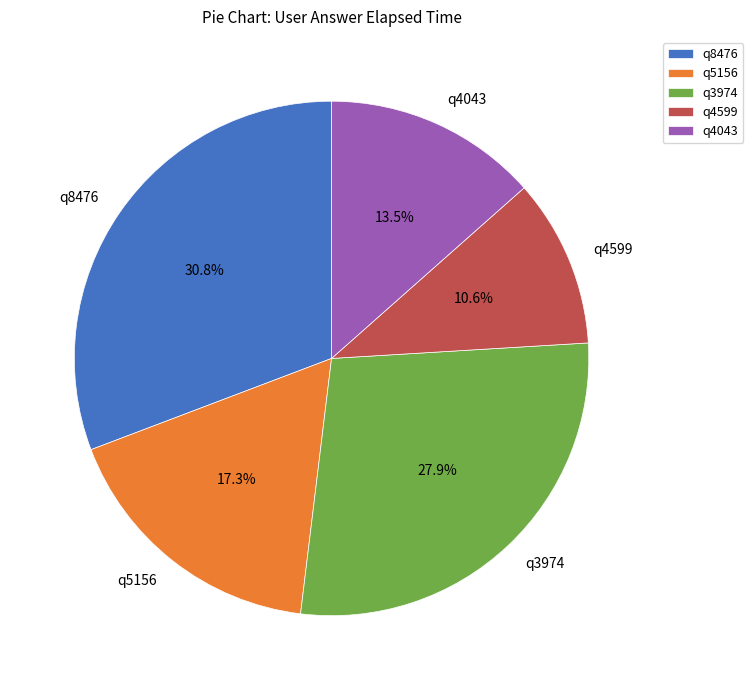

Count the number of slices in the pie.

5